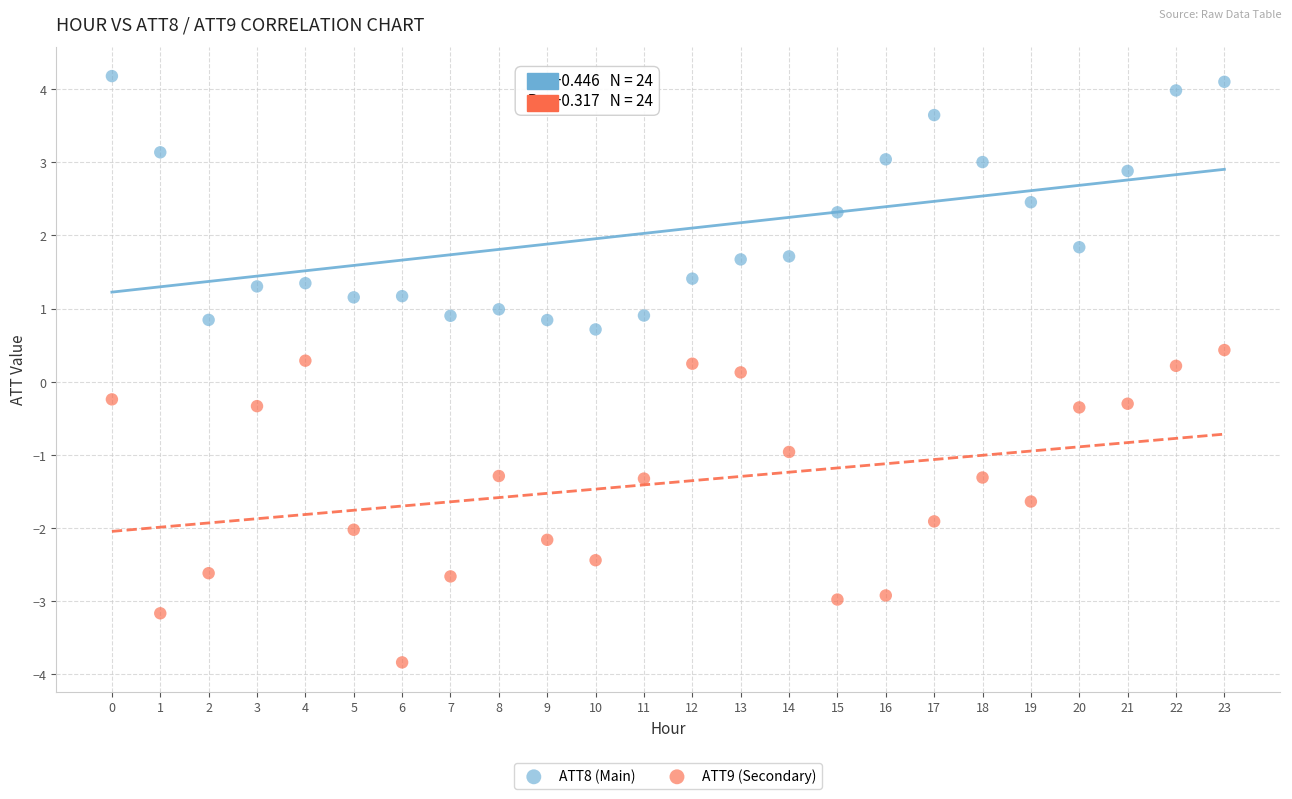

Which series reaches the maximum Y coordinate?

ATT8 (Main)